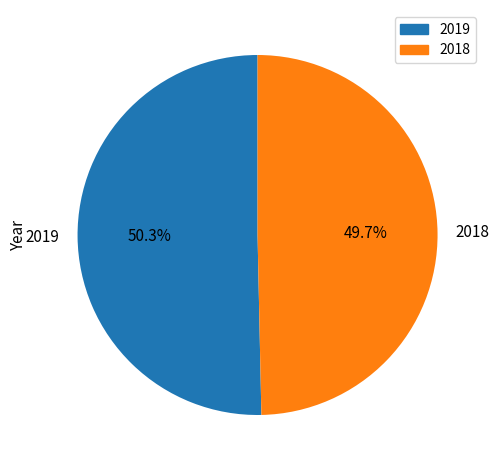

How many slices are in this pie chart?

2